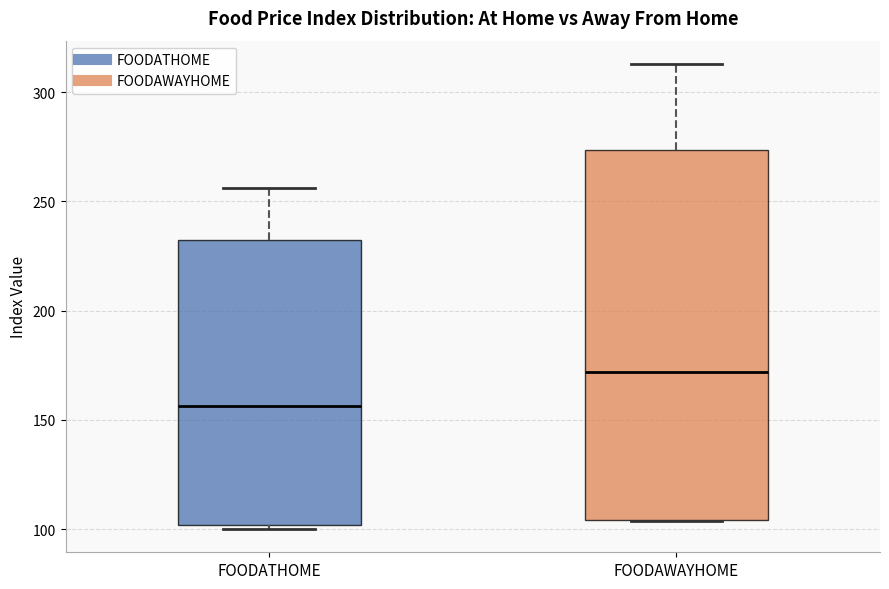

Where does the median line of the box for FOODATHOME sit on the y-axis? The values are not printed on the chart, so give them approximately, as read against the axis.

155